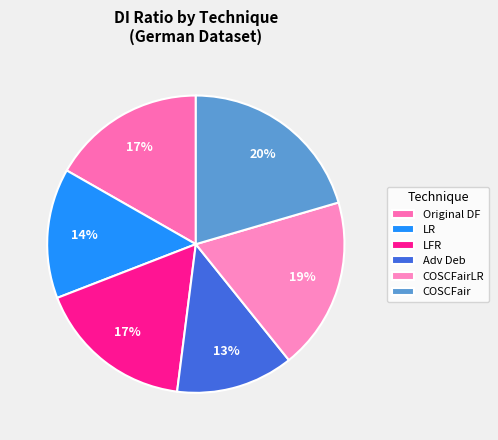

Is LR the majority of the pie?

No